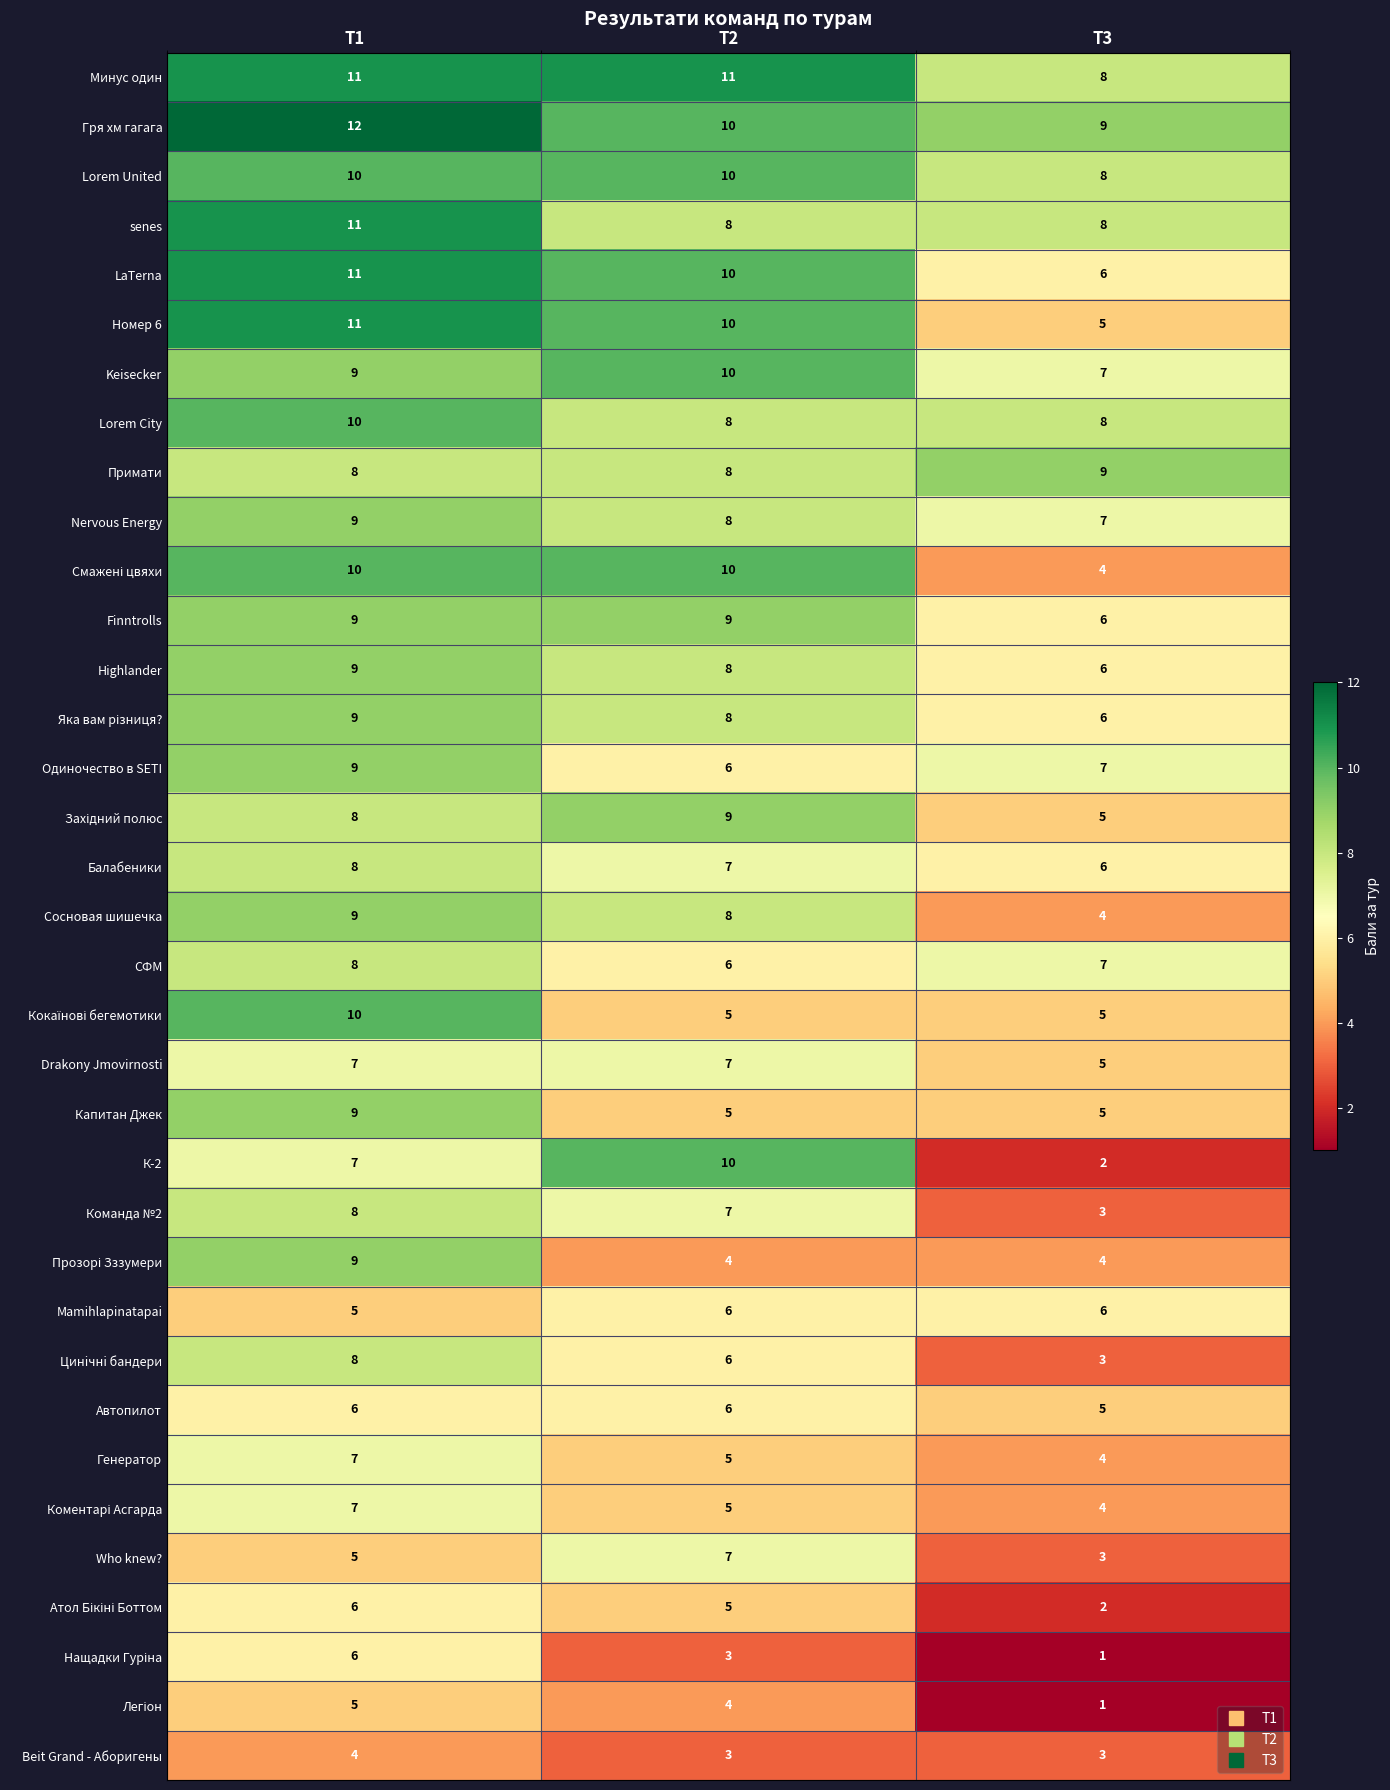

What is the difference between the Who knew? values at Т2 and Т3?

4